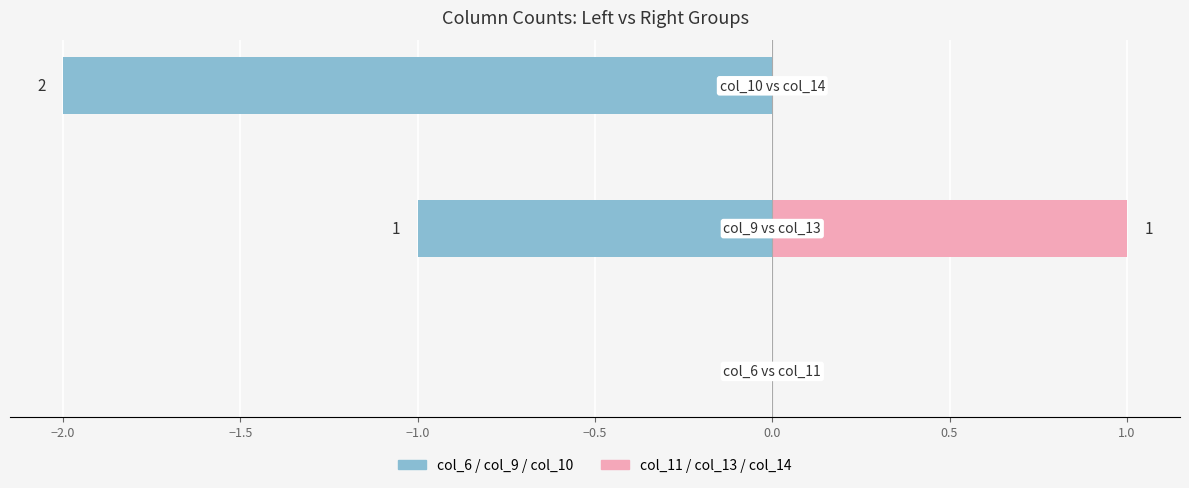

Reading left to right, transcribe all the data shown in this chart.

col_6 / col_9 / col_10: −2.5=0	−2.0=-1	−1.5=-2
col_11 / col_13 / col_14: −2.5=0	−2.0=1	−1.5=0